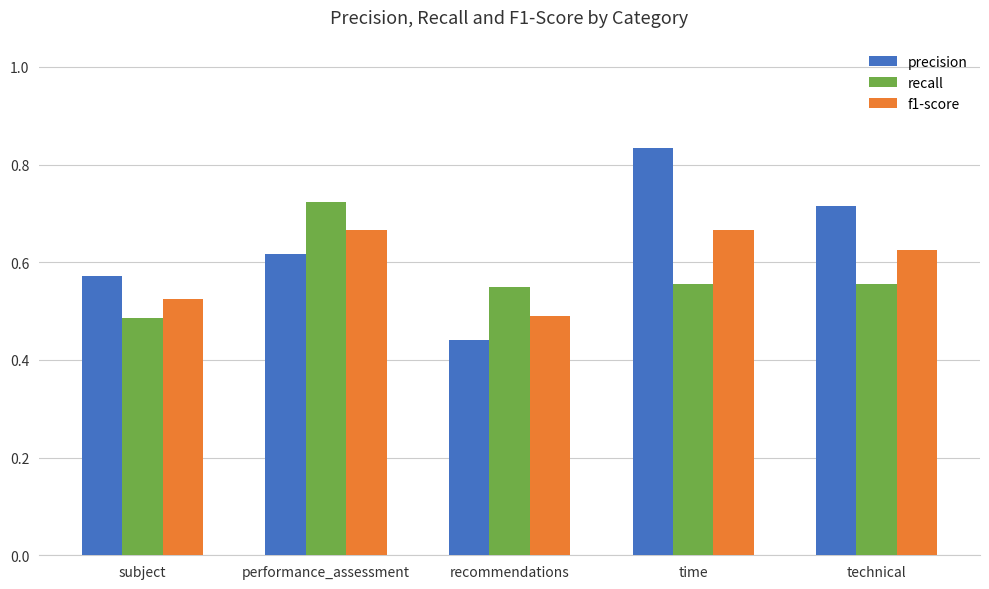

How many distinct data groups are displayed?

3